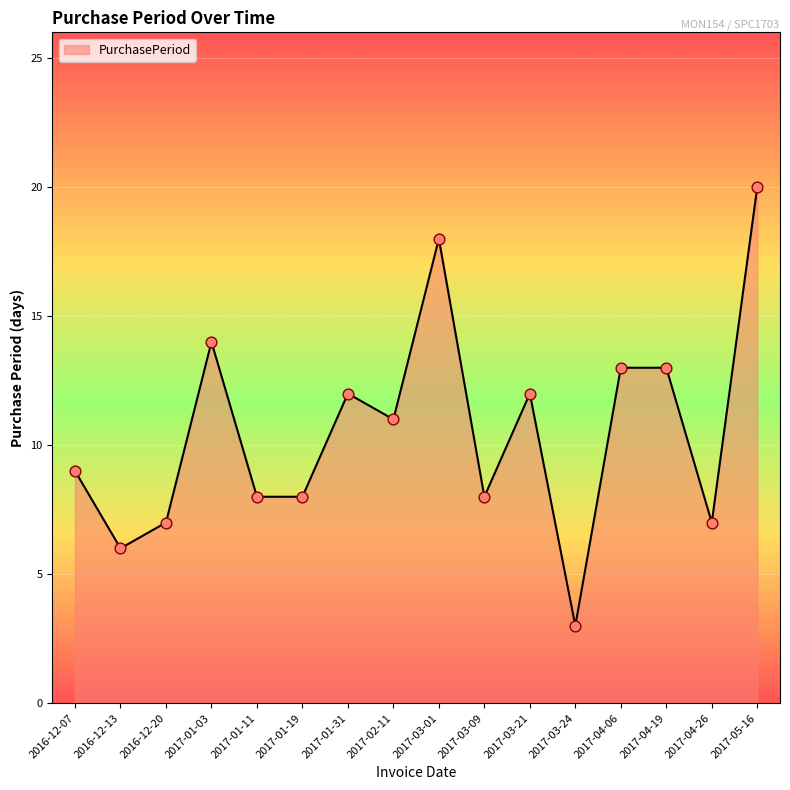

What is the ratio of the value at 2017-03-09 to the value at 2017-05-16?

0.4